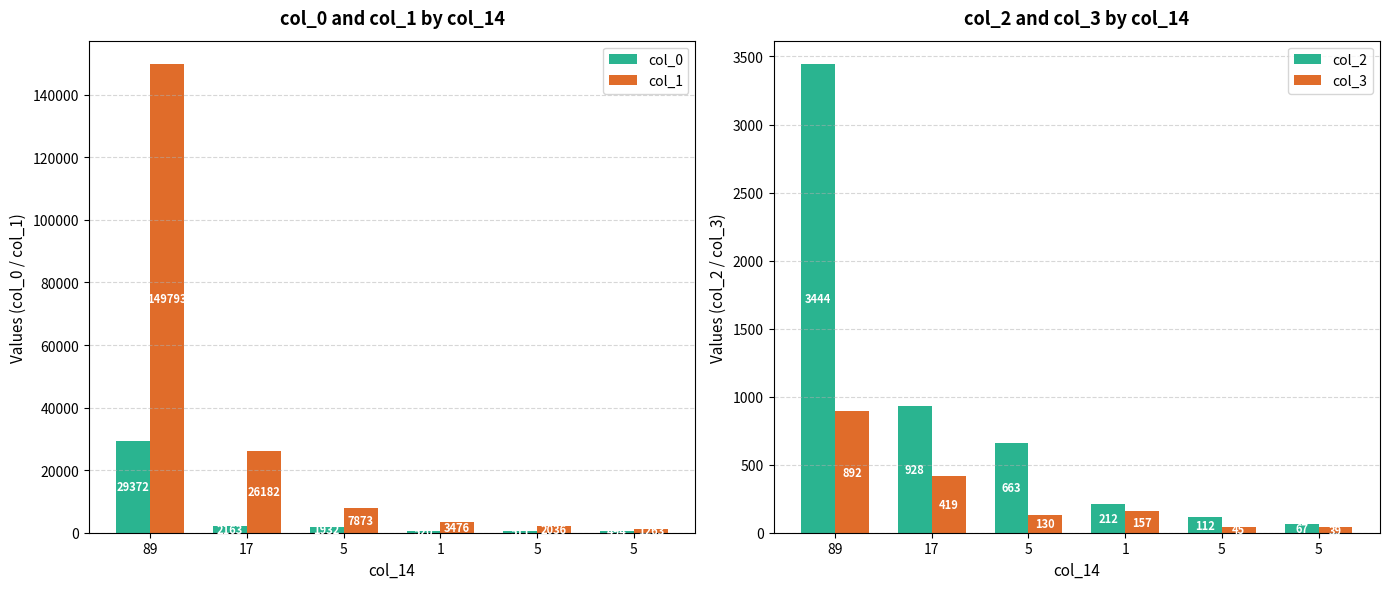

The col_2 series shows 112 at 5. True or false?

True